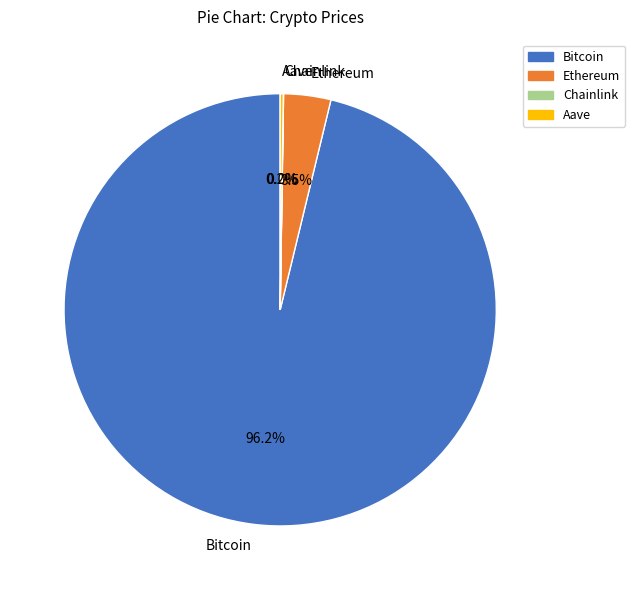

Which slice represents more than half of the pie?

Bitcoin